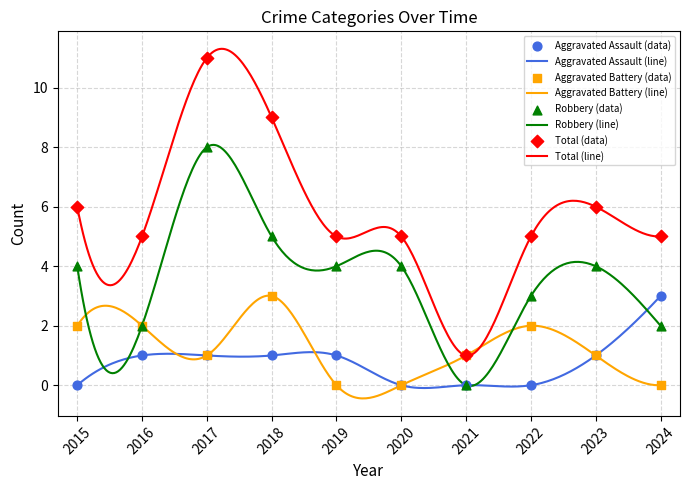

Which series reaches the maximum Y coordinate?

Total